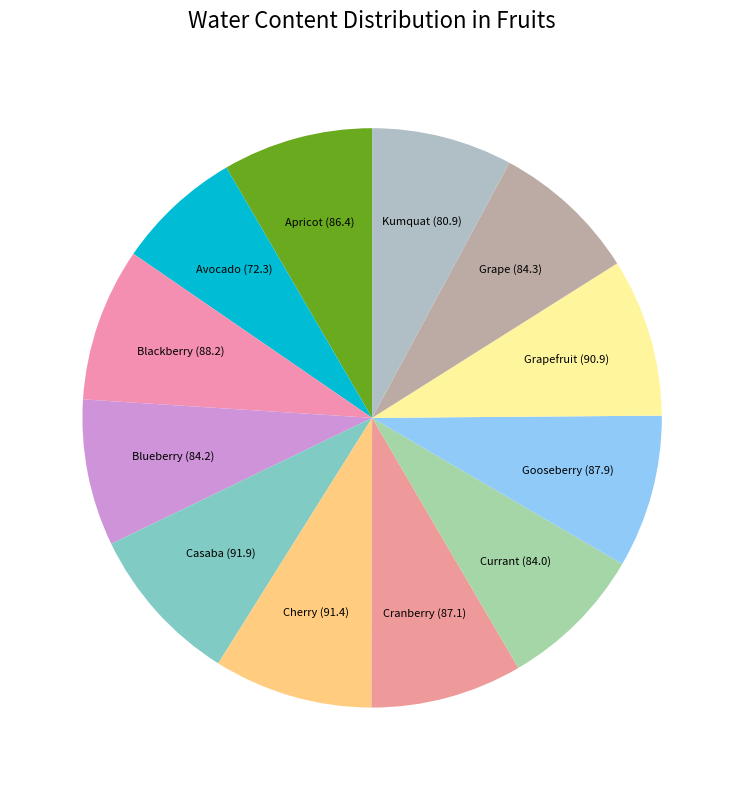

Which category has the smallest portion of the pie?

Avocado